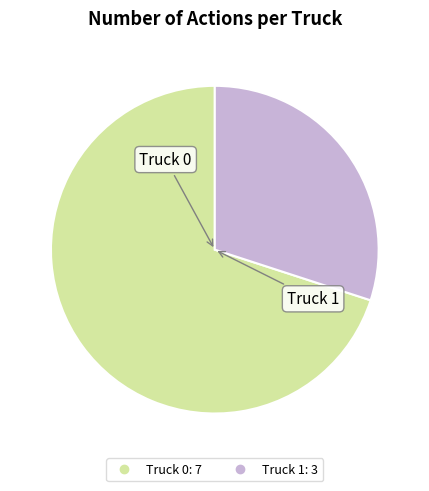

How many slices are in this pie chart?

2